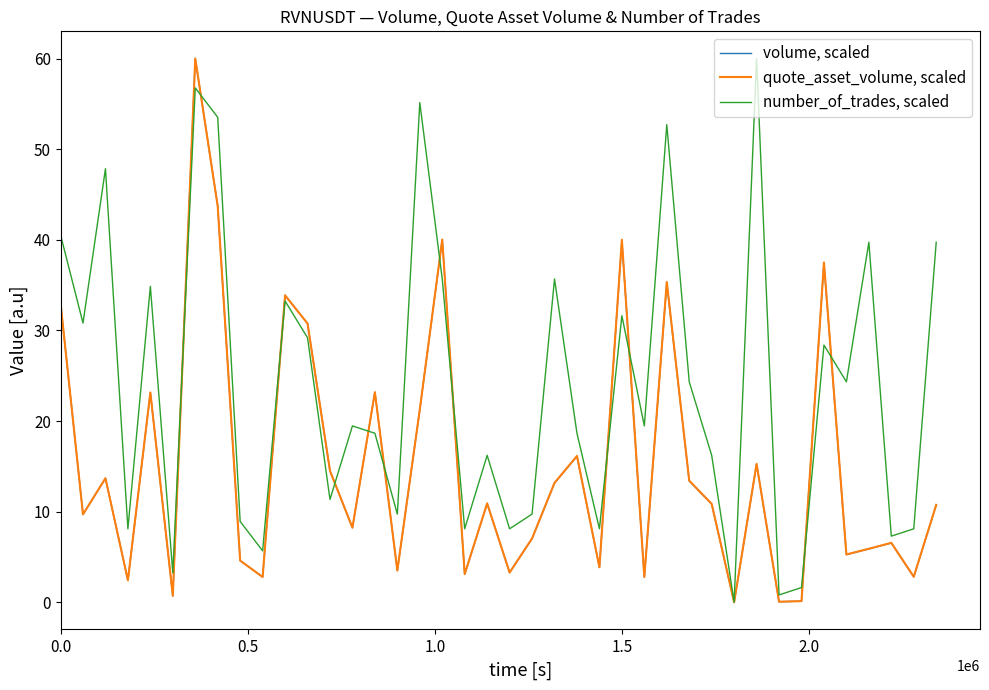

Which series has the largest total across all categories?

number_of_trades, scaled